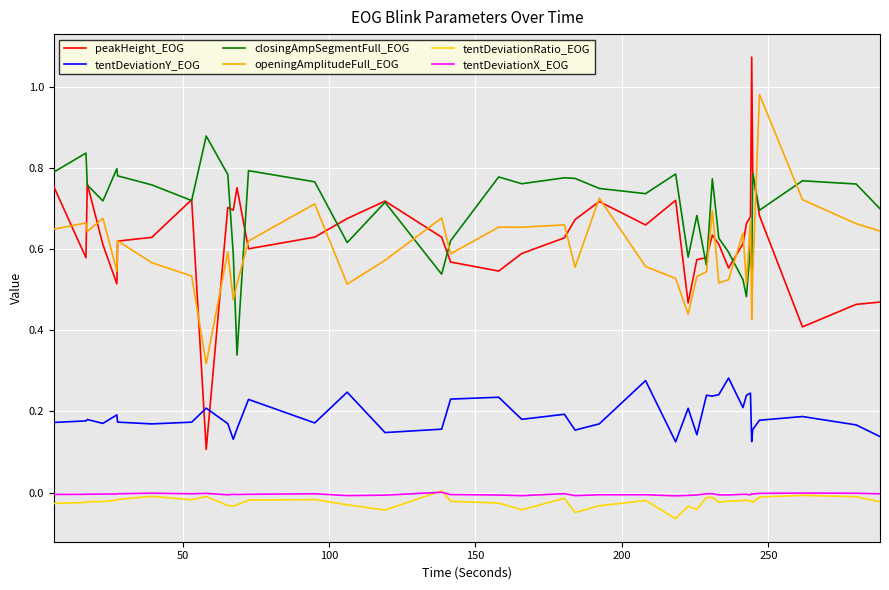

True or false: tentDeviationX_EOG and openingAmplitudeFull_EOG intersect in this chart.

False